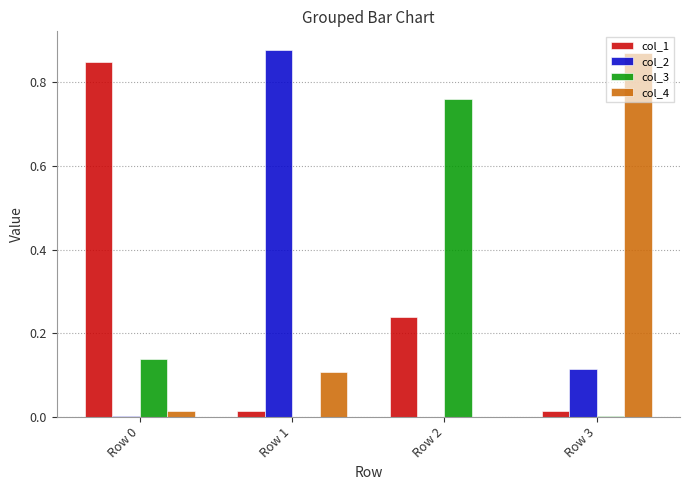

Is it true that col_1 equals 1.4 at Row 0?

False